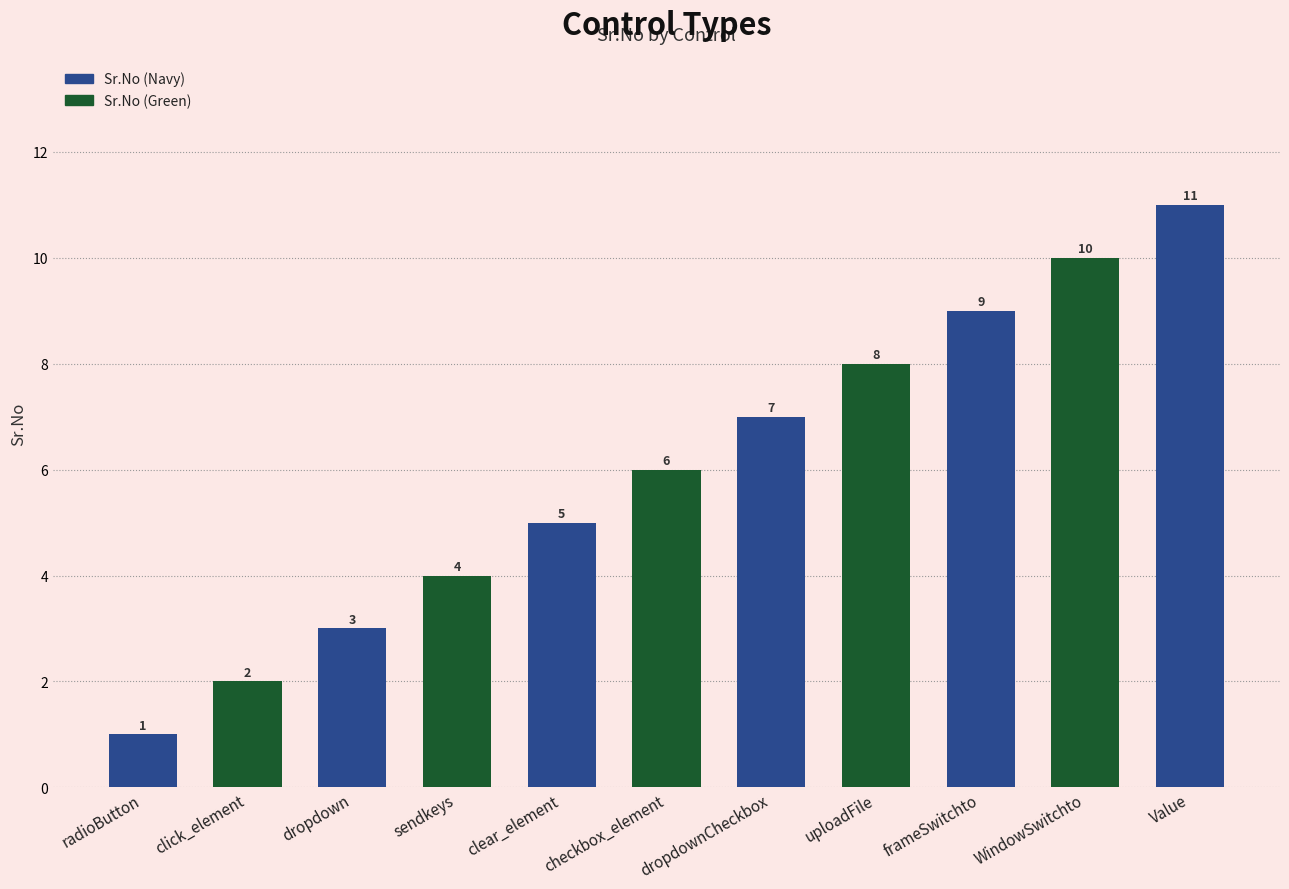

What position from the right is dropdownCheckbox?

5